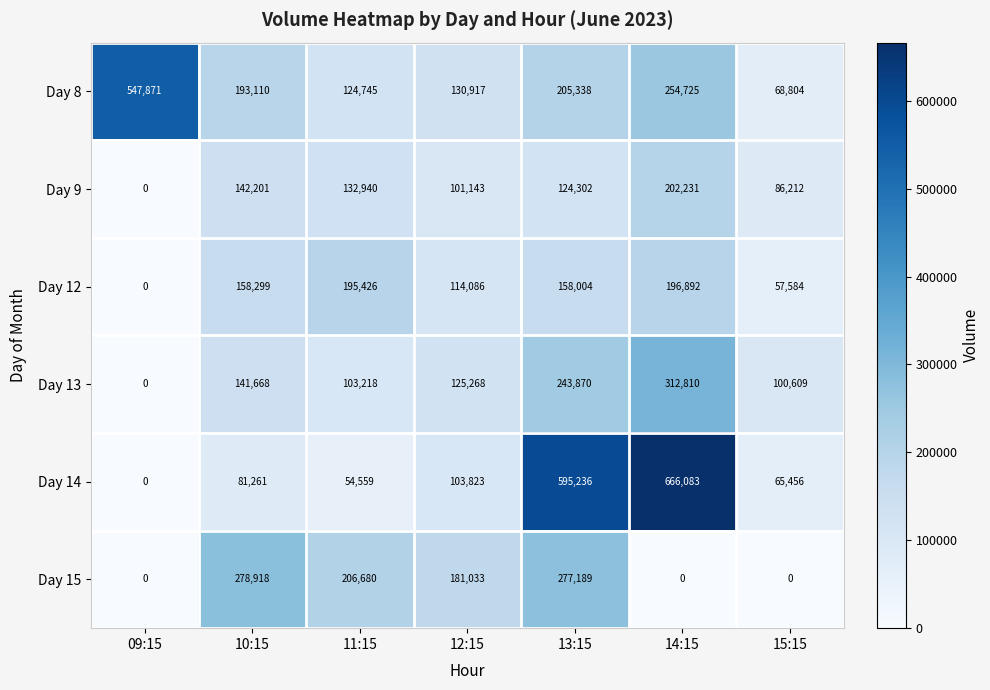

How many distinct data groups are displayed?

6